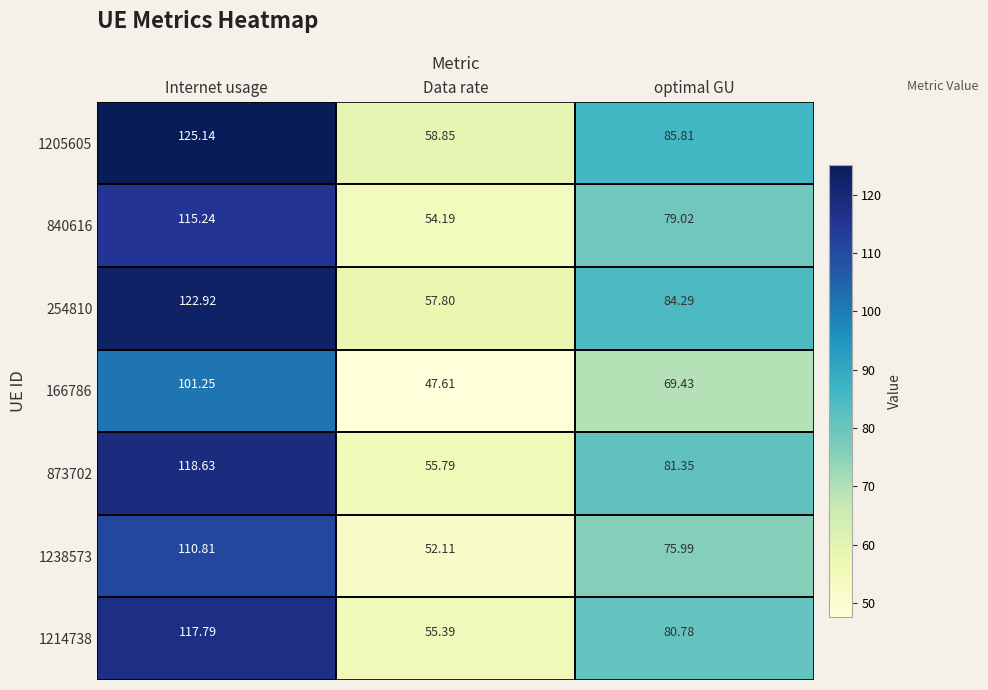

Which label corresponds to the smallest value in the chart?

Data rate